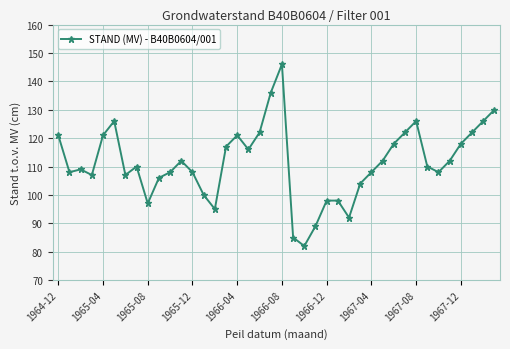

What is the value of the 28th point from the left?

104